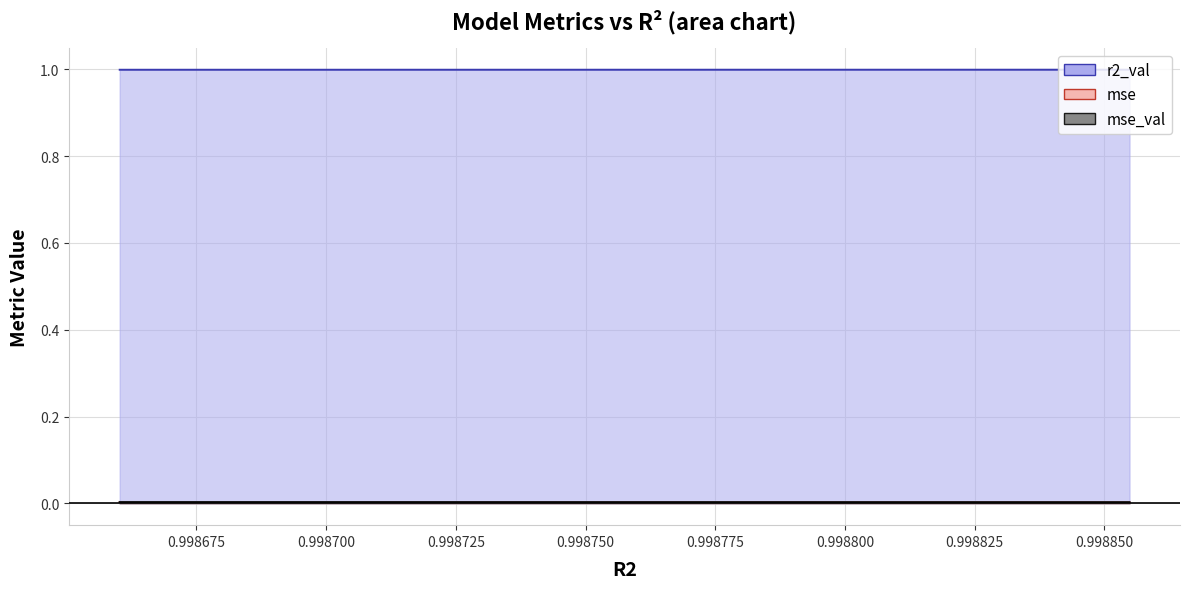

True or false: r2_val and mse_val cross at least once.

False